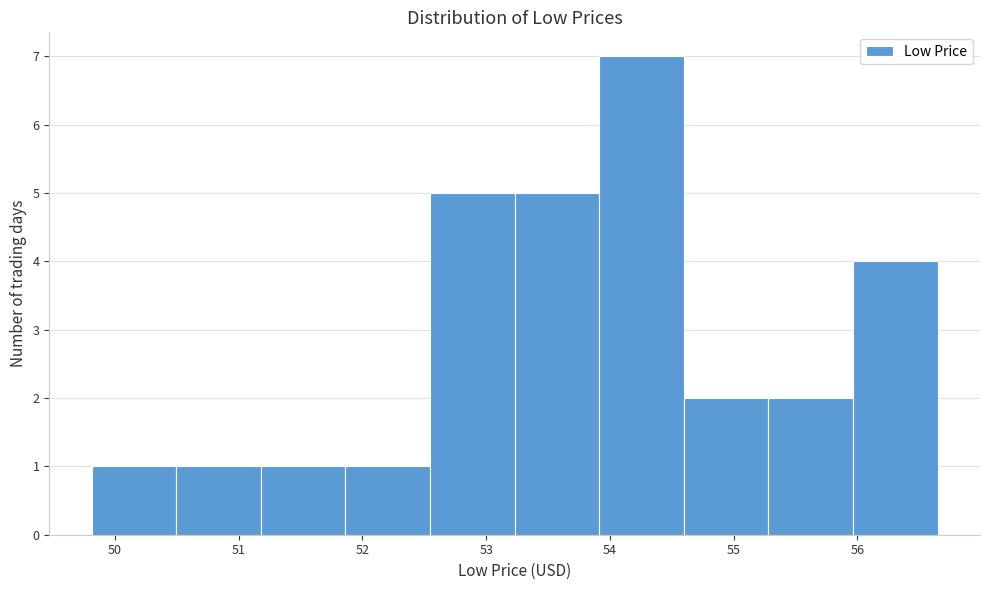

How tall is the bar that spans 51.9 to 52.5 on the x-axis? Neither the bar edges nor the heights are printed on the chart, so give them approximately, as read against the axes.

1